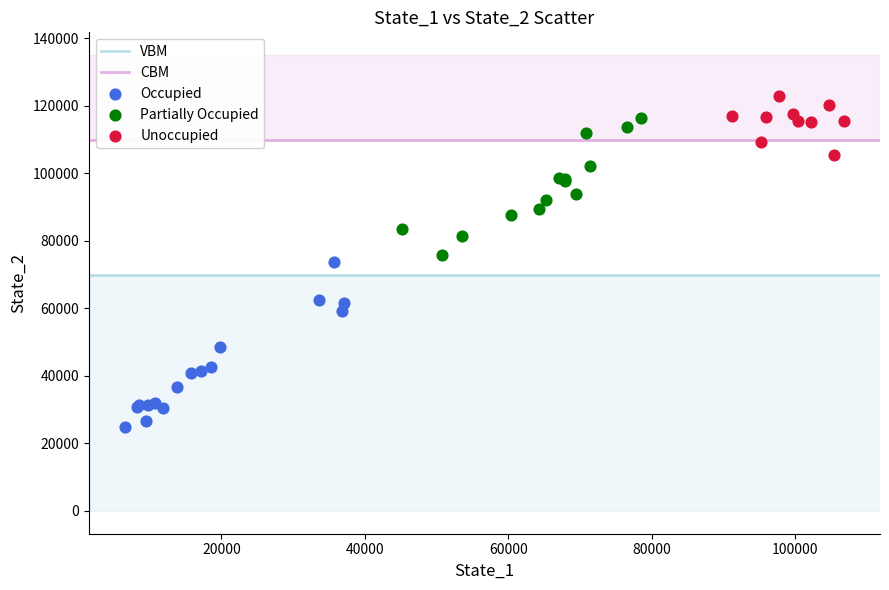

Which series contains the highest Y value?

Unoccupied